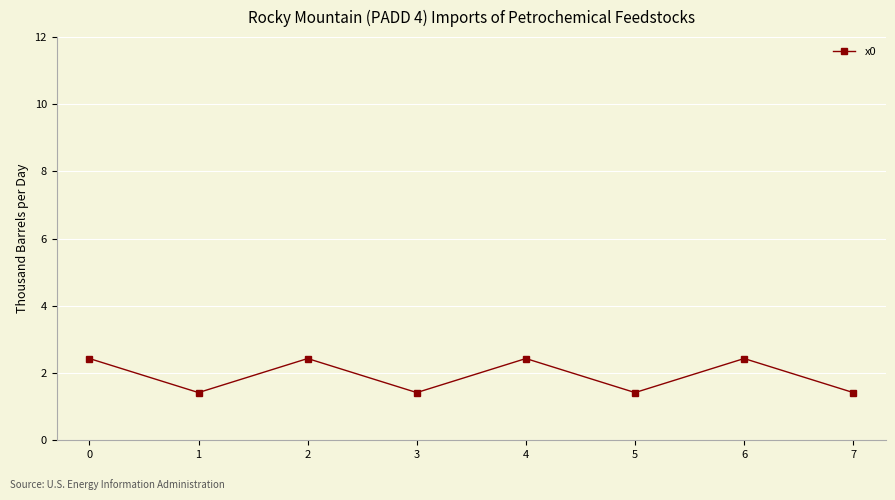

What is the difference between the maximum and minimum values?

1.0